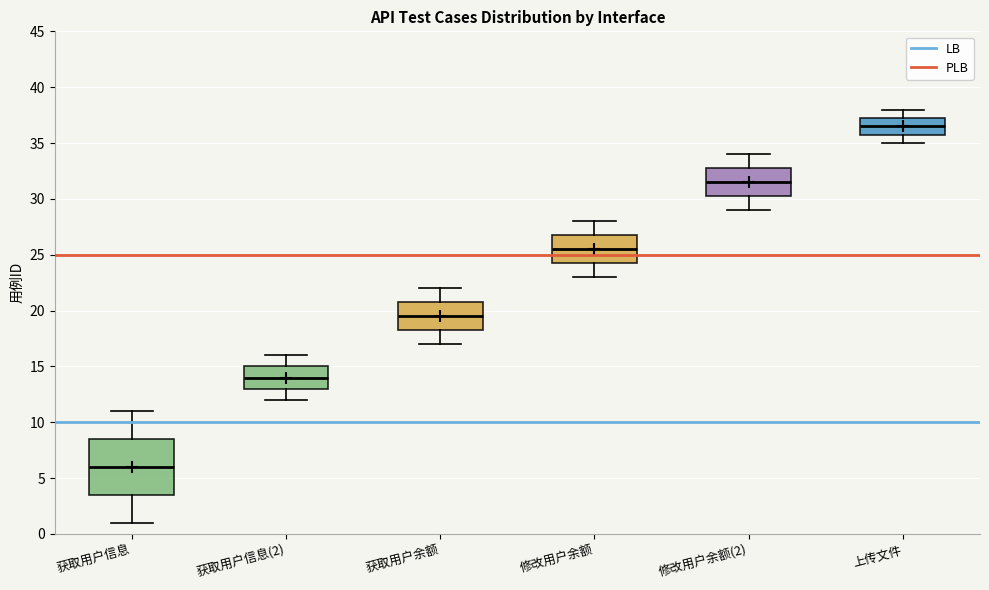

Which box's median line is the lowest?

获取用户信息